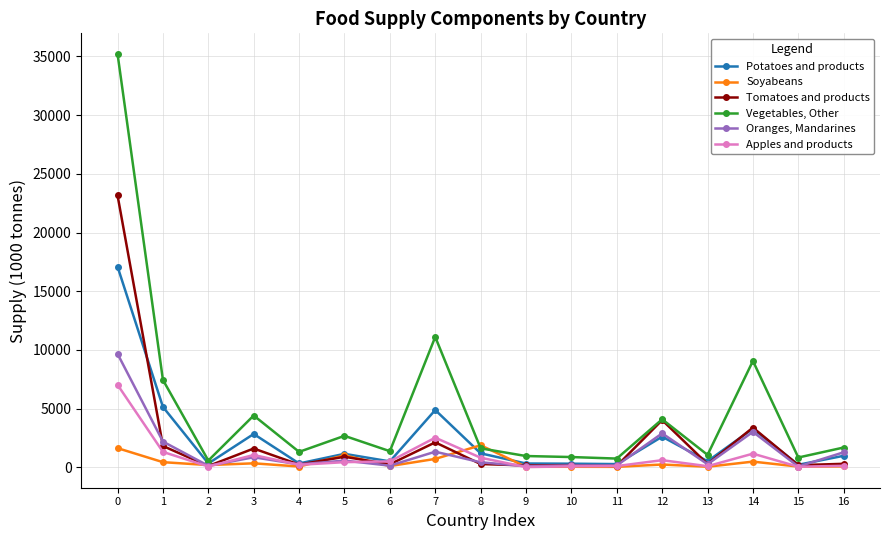

At how many categories does at least one series exceed 19305?

1